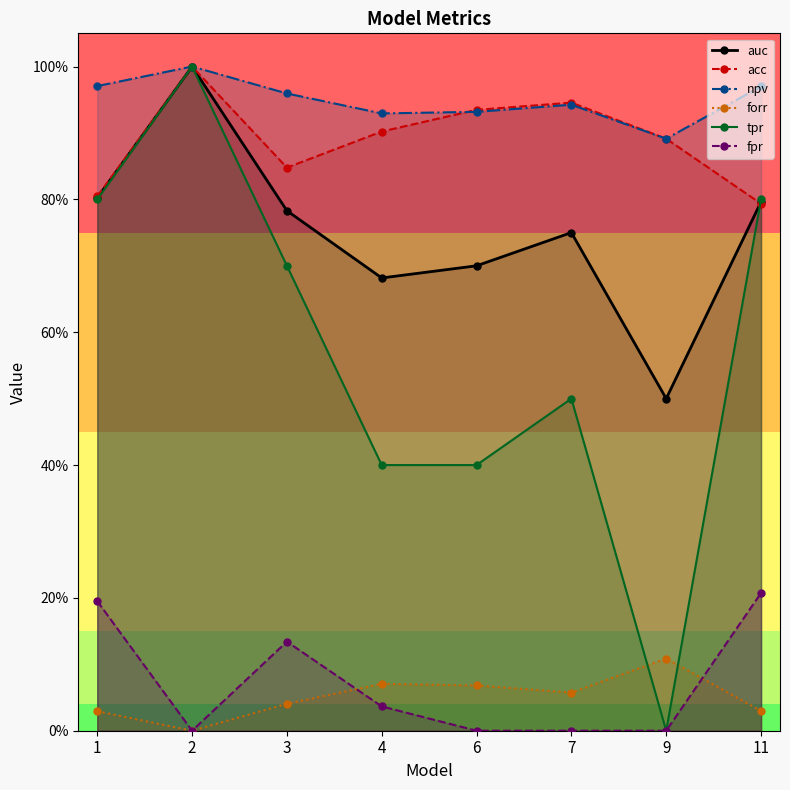

Where do forr and fpr first cross each other?

3 and 4